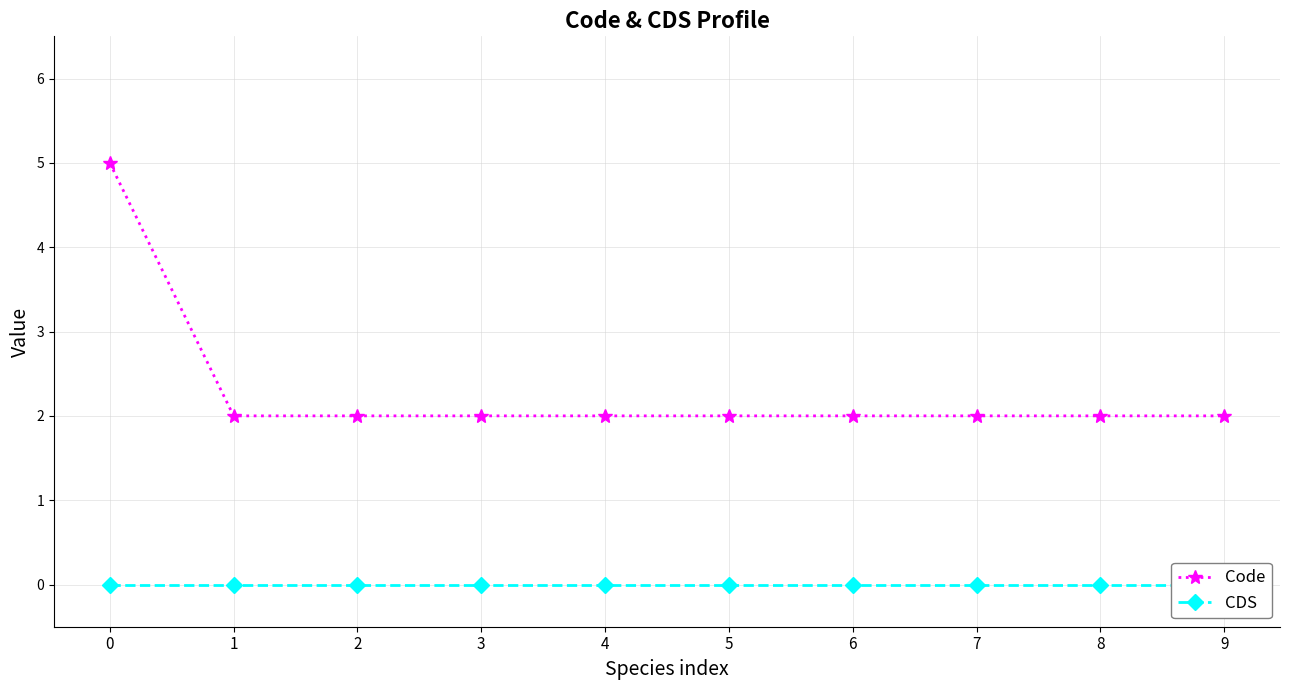

At how many categories does at least one series exceed 2?

1